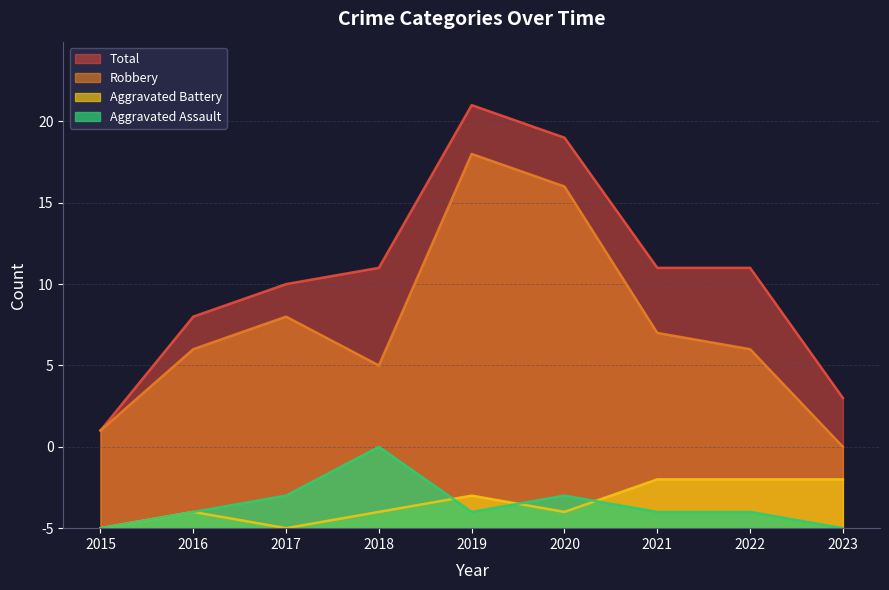

List the labels in order of Total value, largest first.

2019, 2020, 2018, 2021, 2022, 2017, 2016, 2023, 2015